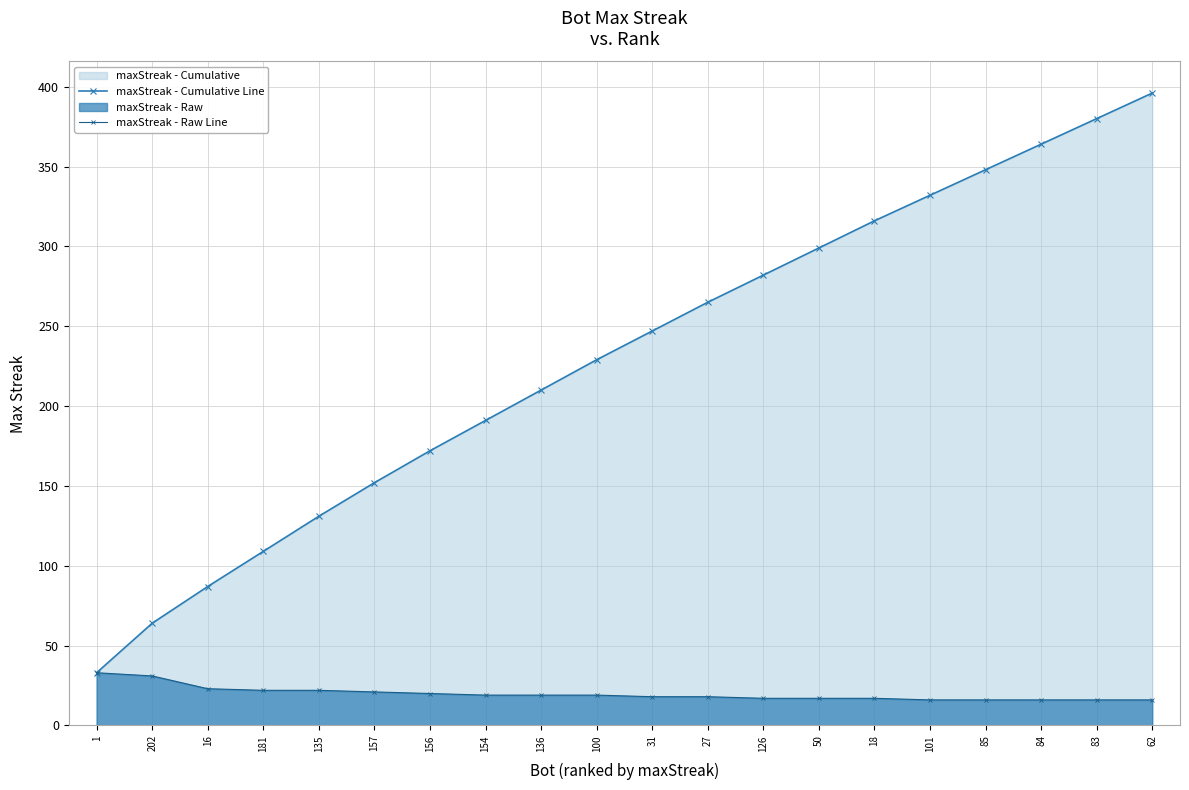

The value of maxStreak - Raw Line at 157 is 21. True or false?

True